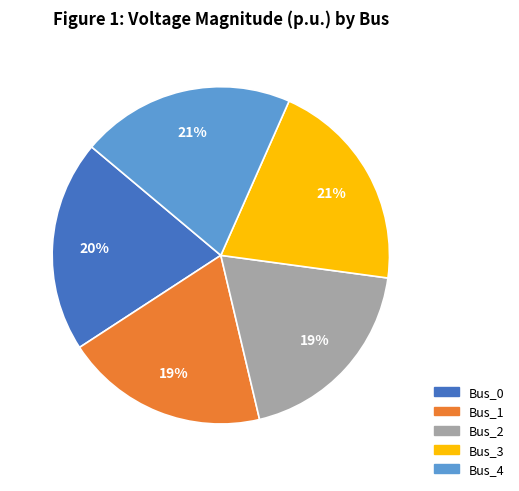

Count the number of slices in the pie.

5